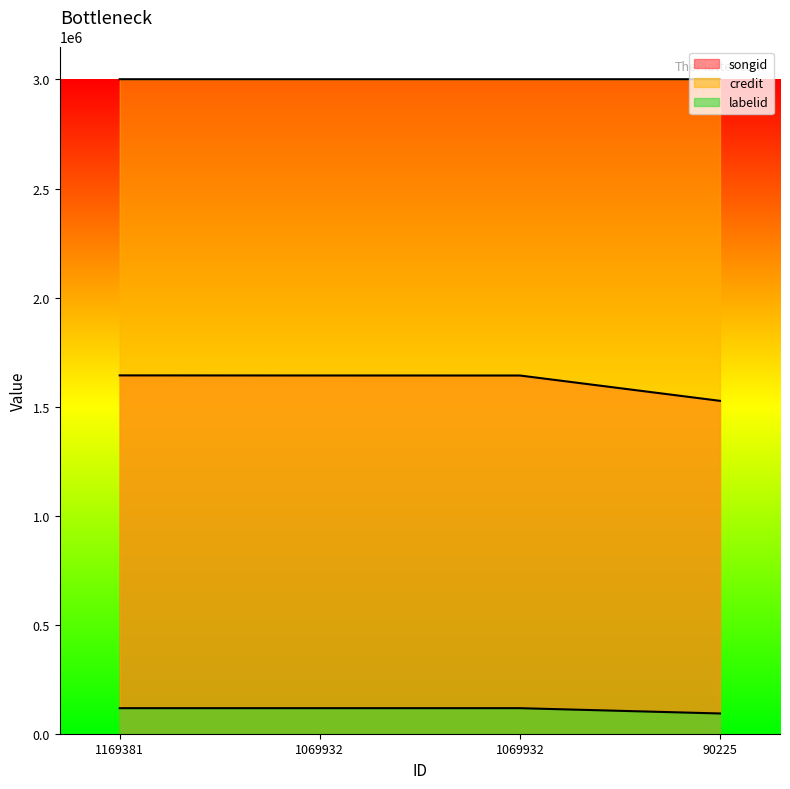

How many distinct data groups are displayed?

3